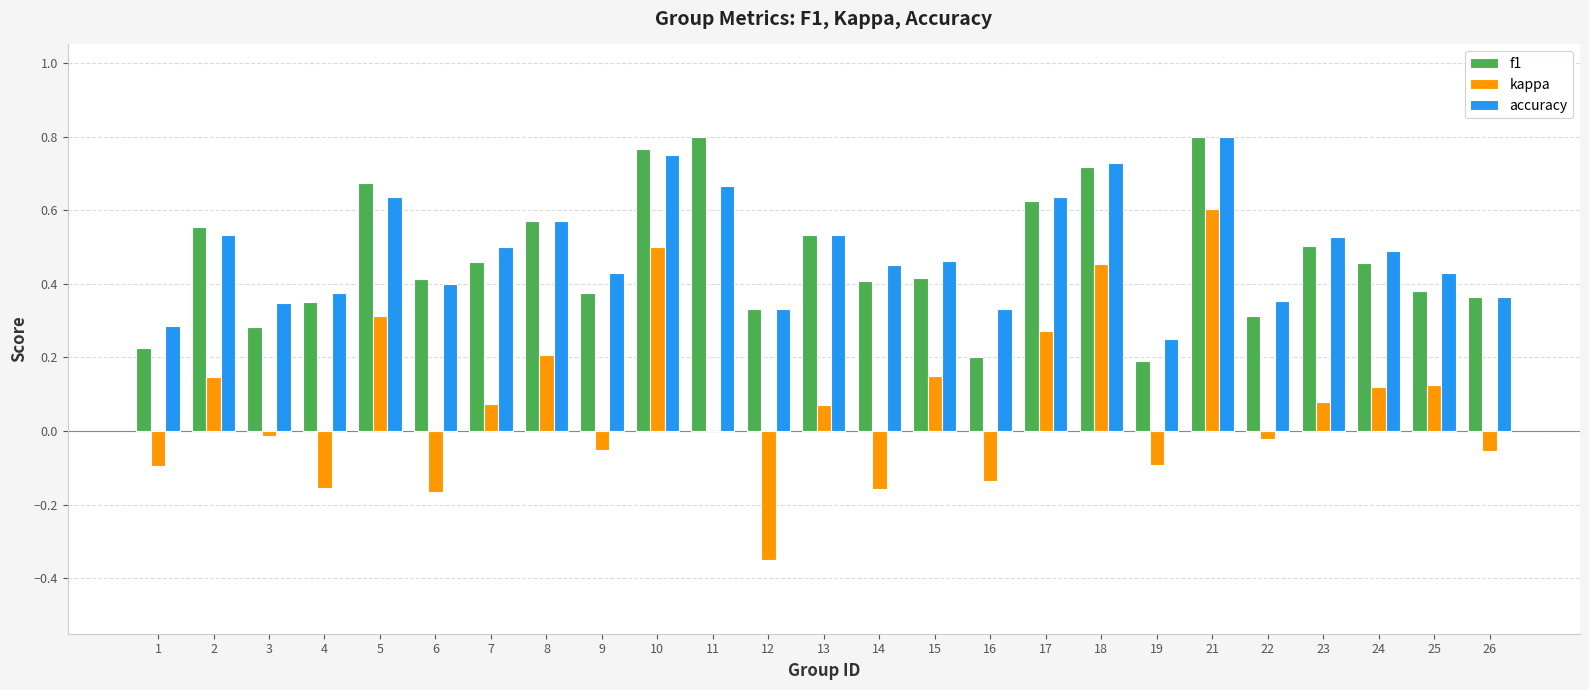

Which series changed the most between 10 and 13?

kappa